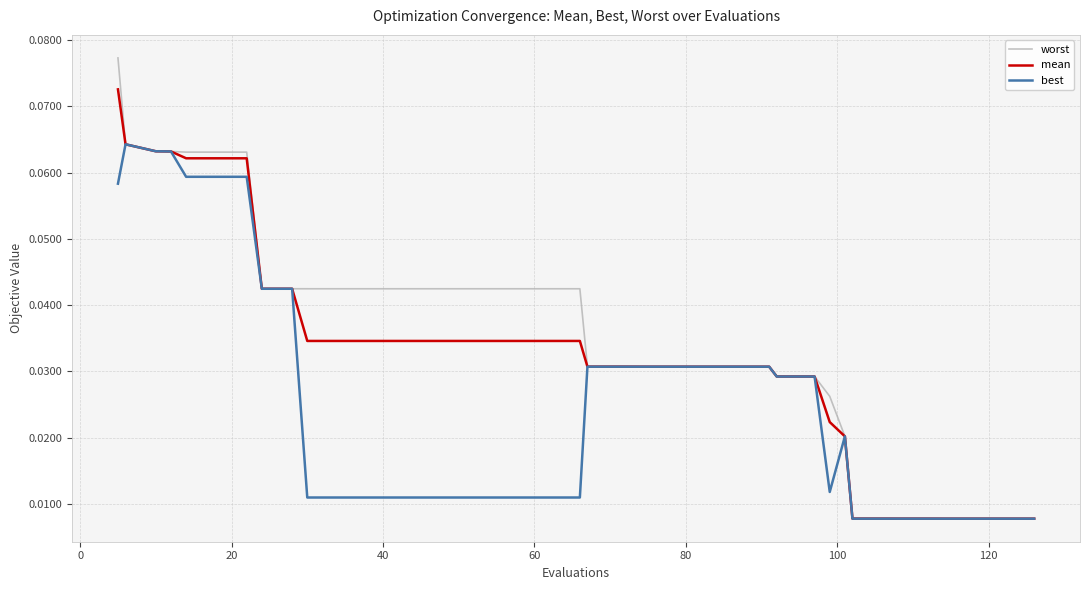

Rank the series by their average value, from lowest to highest.

best, mean, worst